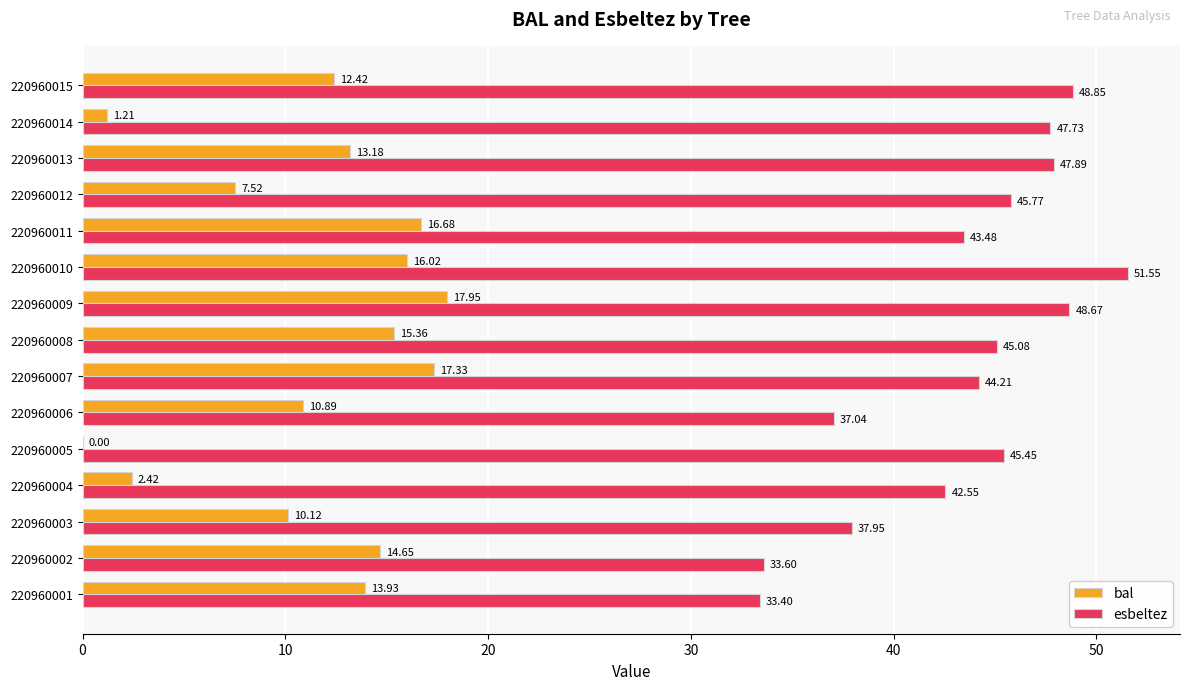

What is the sum of all bal values?

169.7